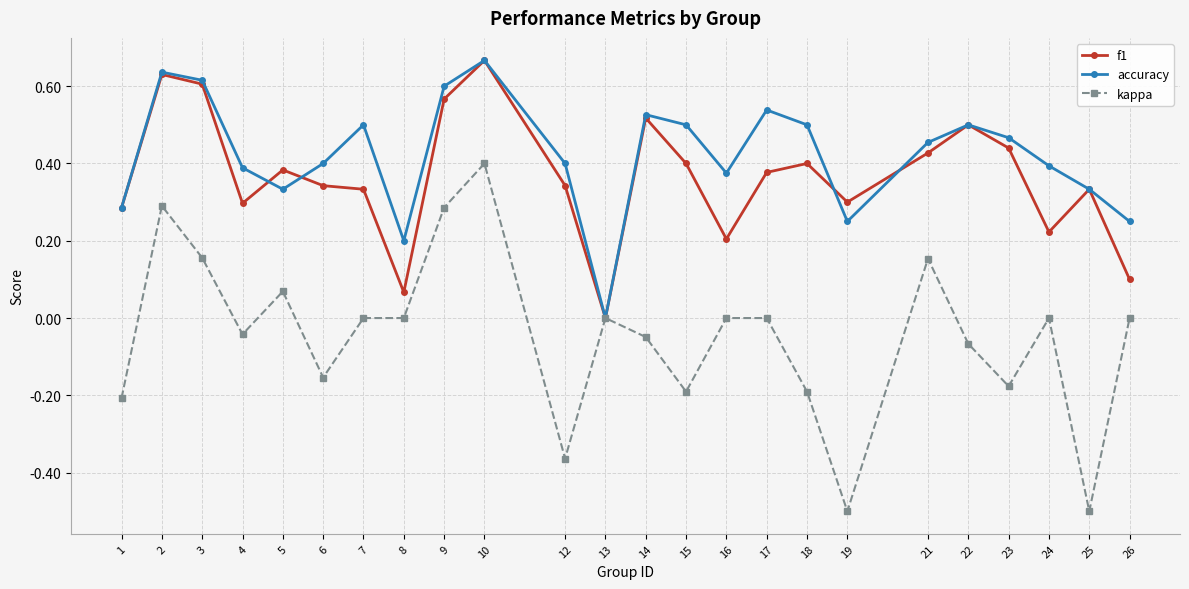

What is the minimum value shown in the chart?

-0.5